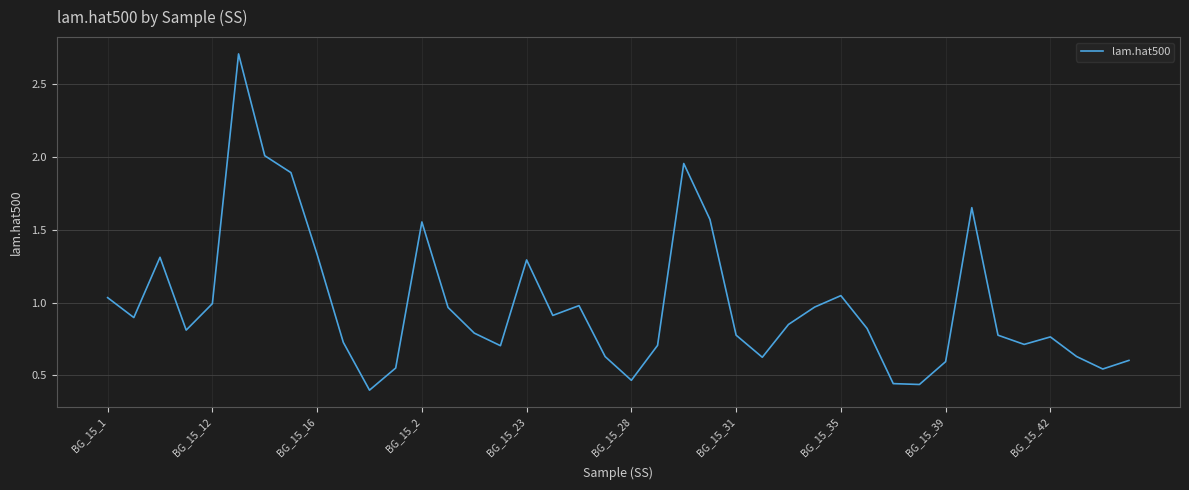

What is the maximum value shown in the chart?

2.7